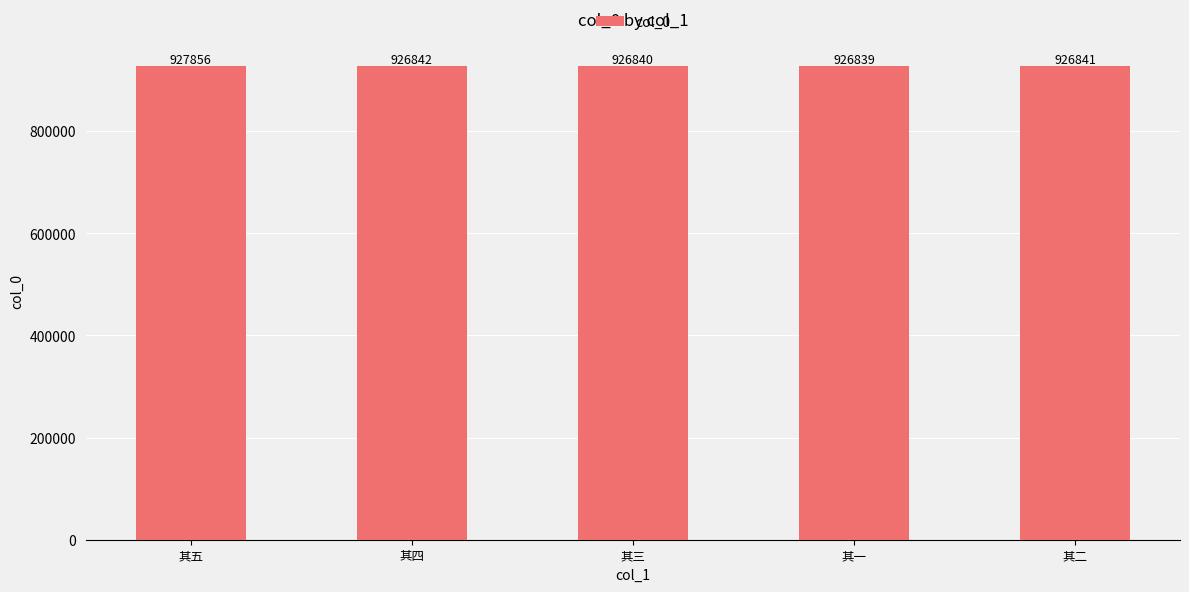

What value does the data have at 其五, to the nearest 50?

927850